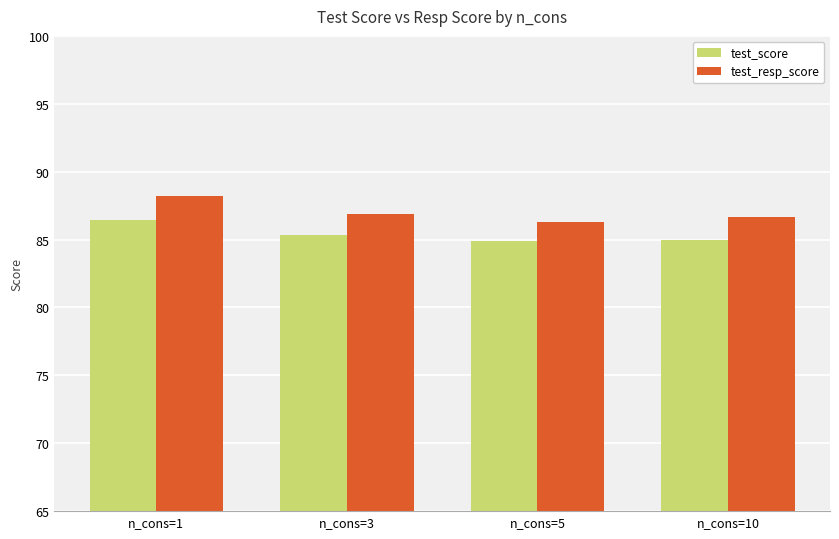

Which series has the widest spread of values?

test_resp_score